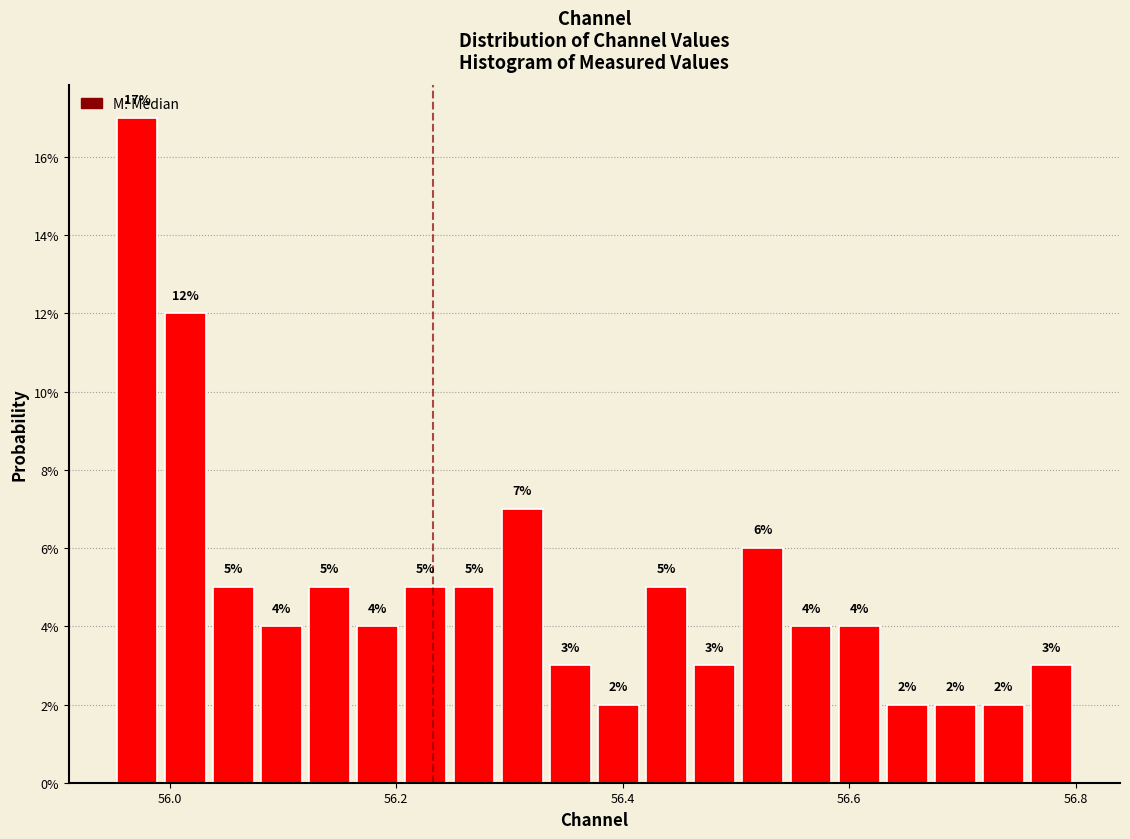

Read against the x-axis, roughly where is the centre of the tallest bar?

55.98